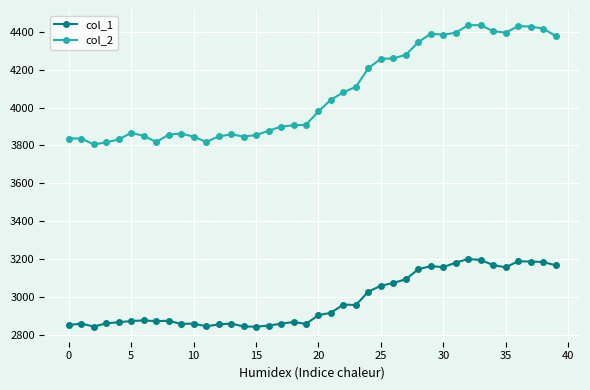

True or false: col_1 and col_2 cross at least once.

False